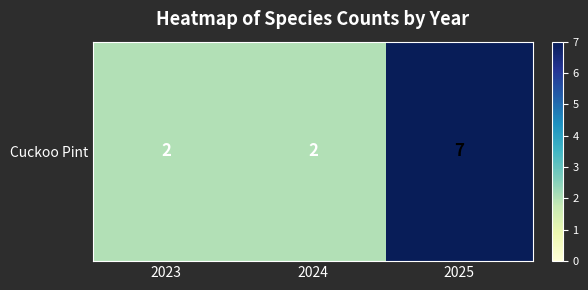

The value at 2023 is 2. True or false?

True